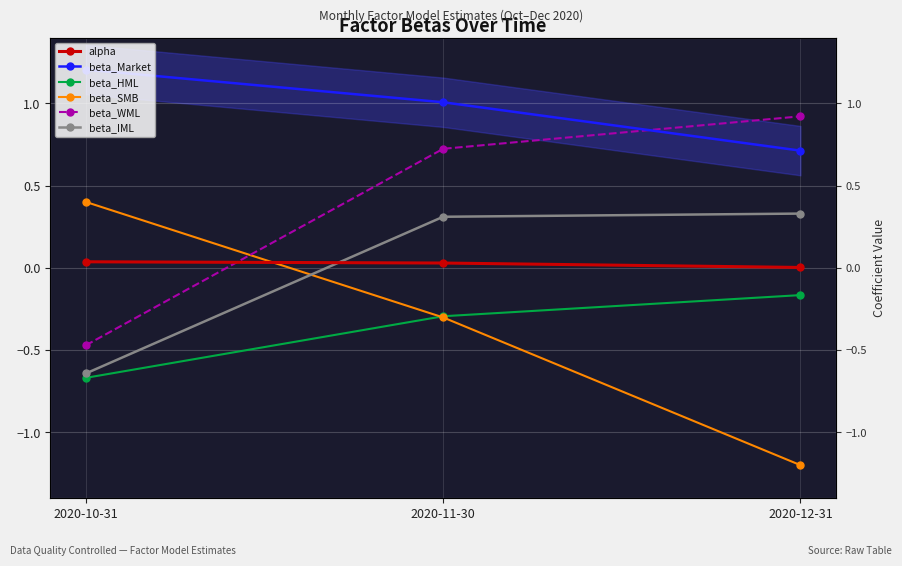

Is the value of beta_HML at 2020-11-30 greater than the value of beta_IML at 2020-10-31?

Yes